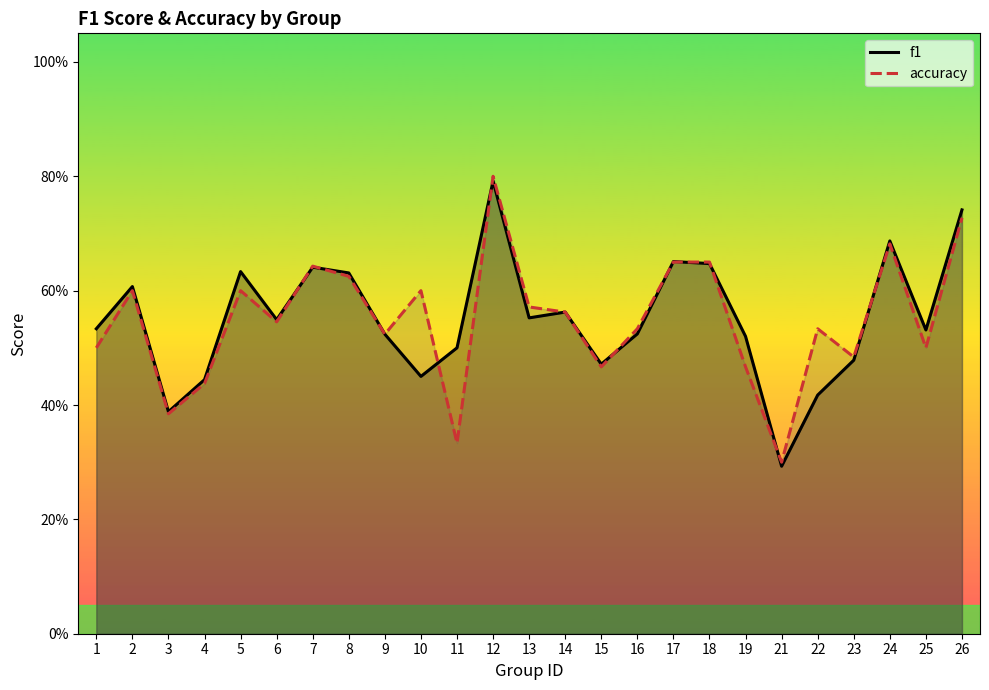

At which category is the sum across all series the highest?

12